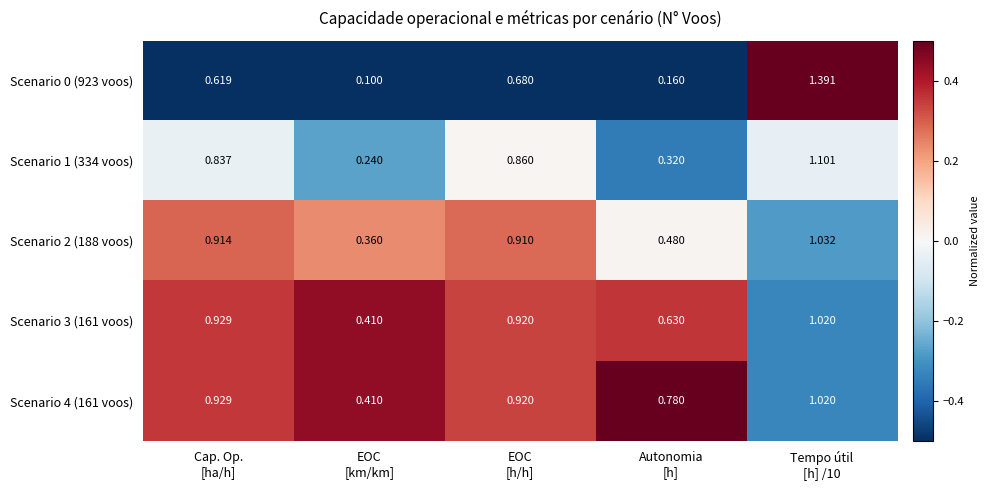

How many categories are shown in the chart?

5